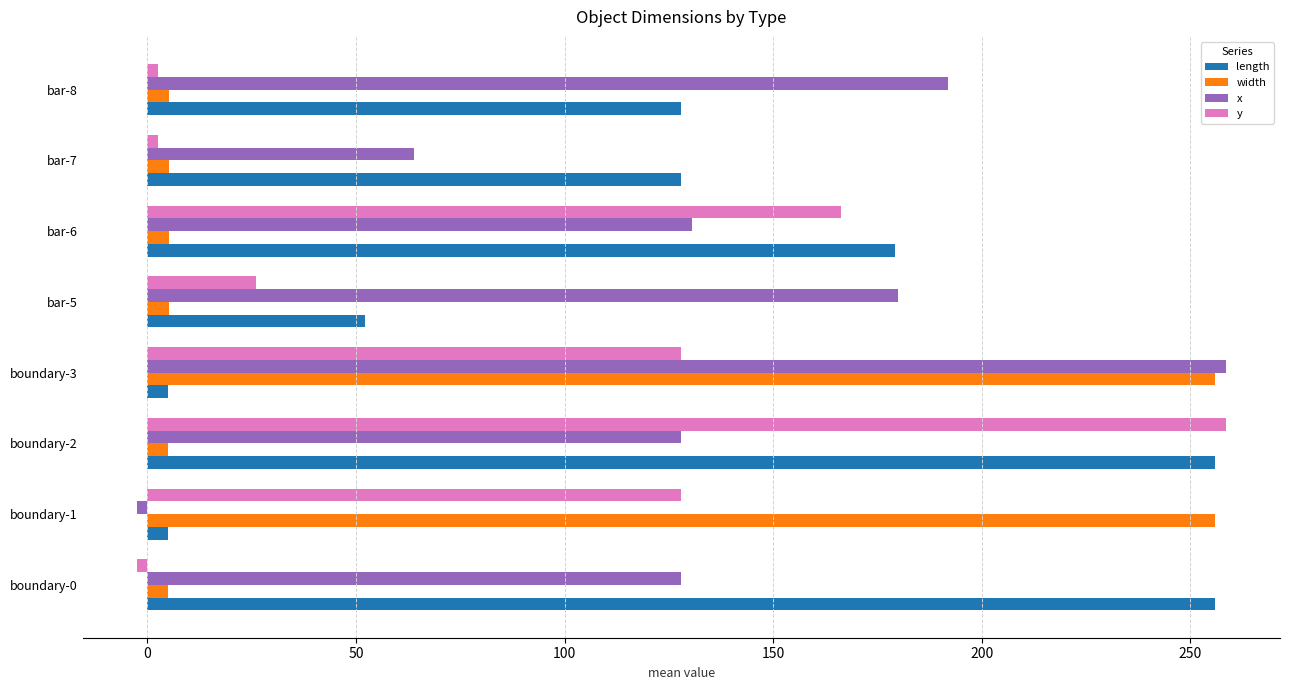

At how many categories does at least one series exceed 175?

7